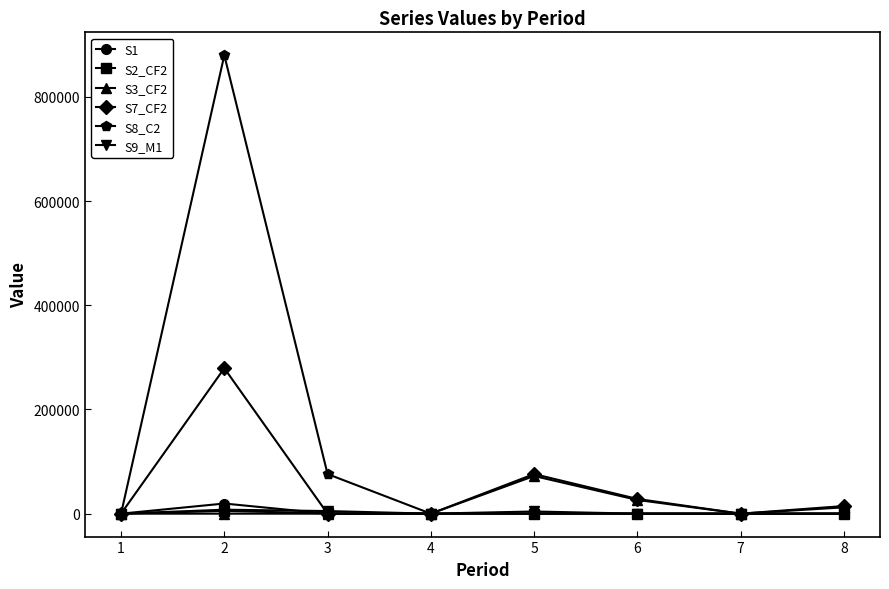

What is the difference between the S7_CF2 values at 3 and 2?

279107.5